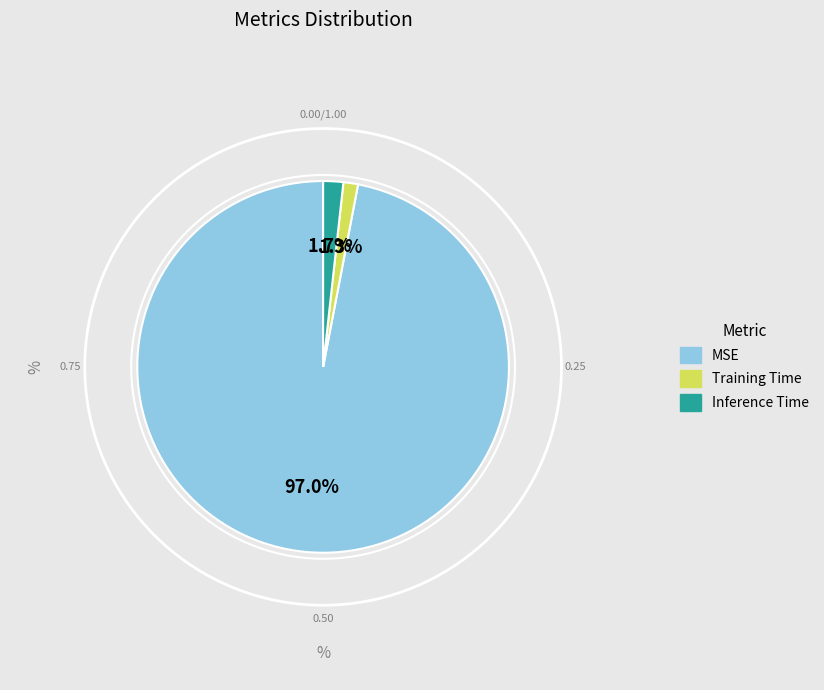

True or false: MSE accounts for 97% of the total.

True